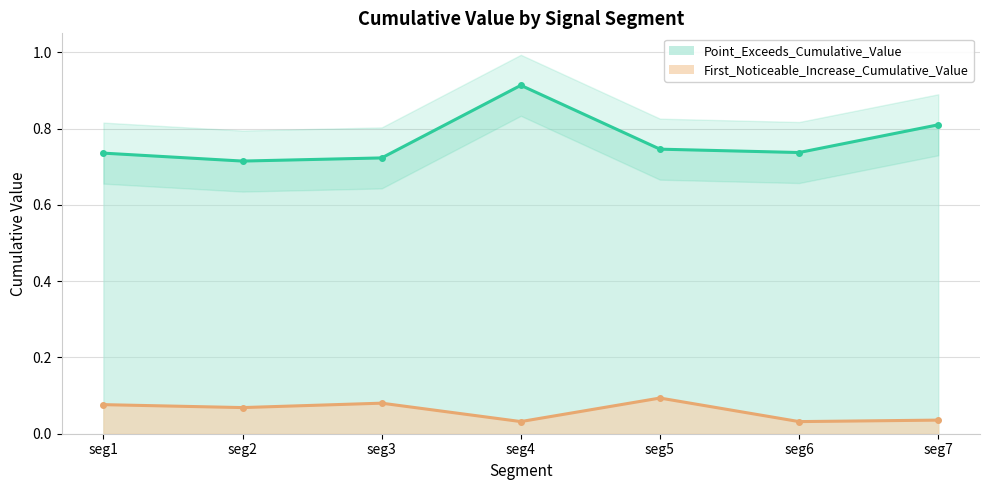

What are all the series names shown in the legend?

First_Noticeable_Increase_Cumulative_Value, Point_Exceeds_Cumulative_Value